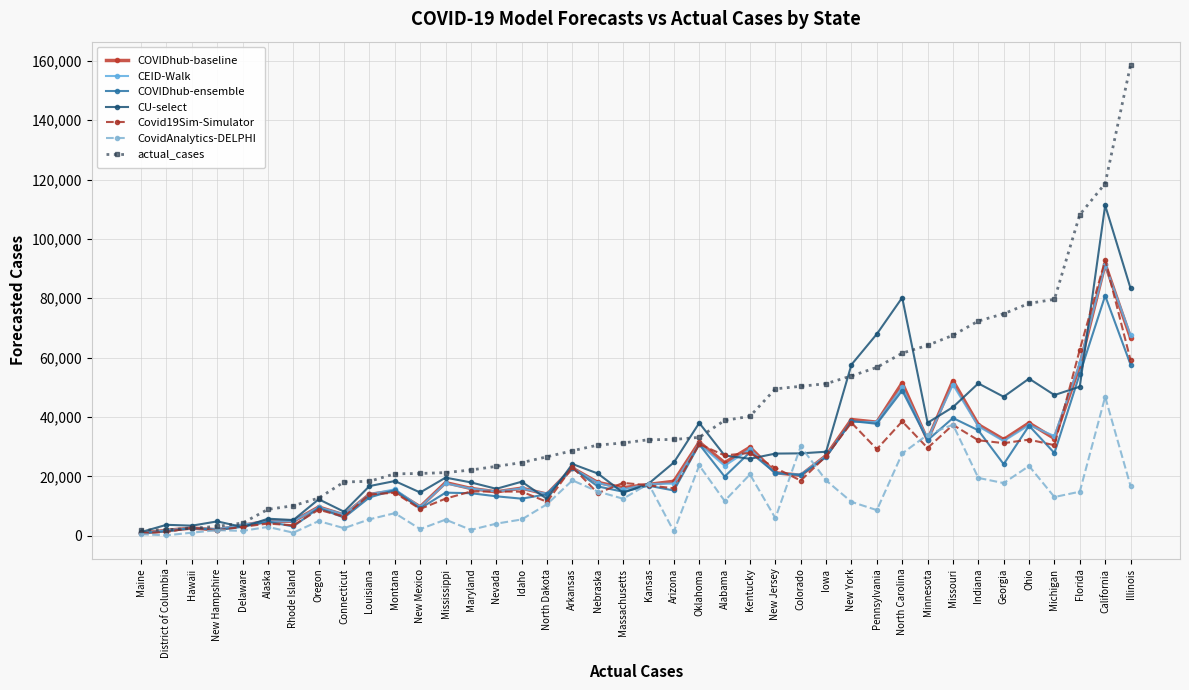

True or false: COVIDhub-baseline has a value of 32400.0 at Georgia.

True